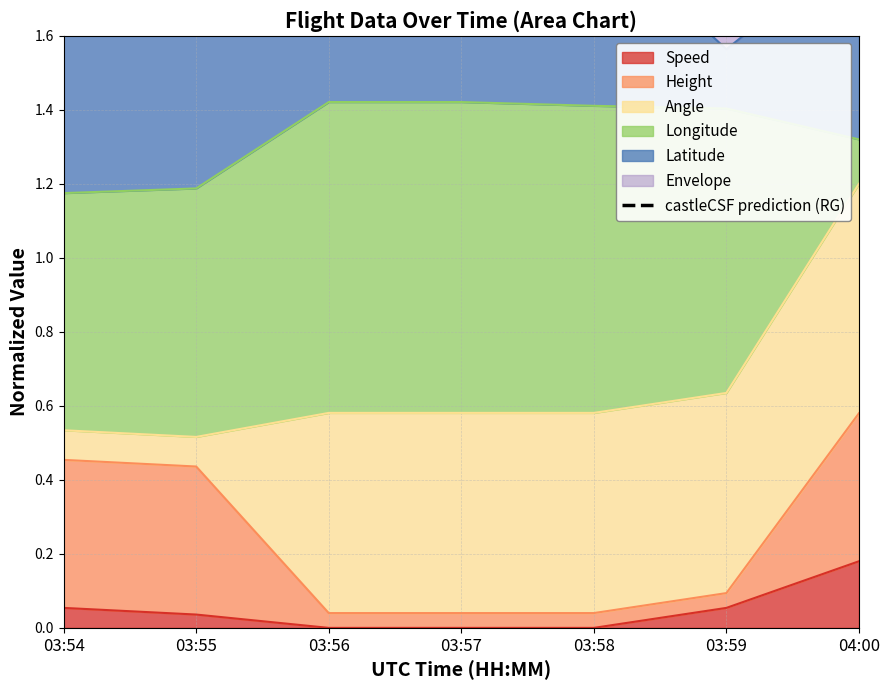

Reading left to right, list all the values displayed in this chart.

03:54=2.7	03:55=2.4	03:56=2.4	03:57=2.4	03:58=2.4	03:59=2.0	04:00=2.3